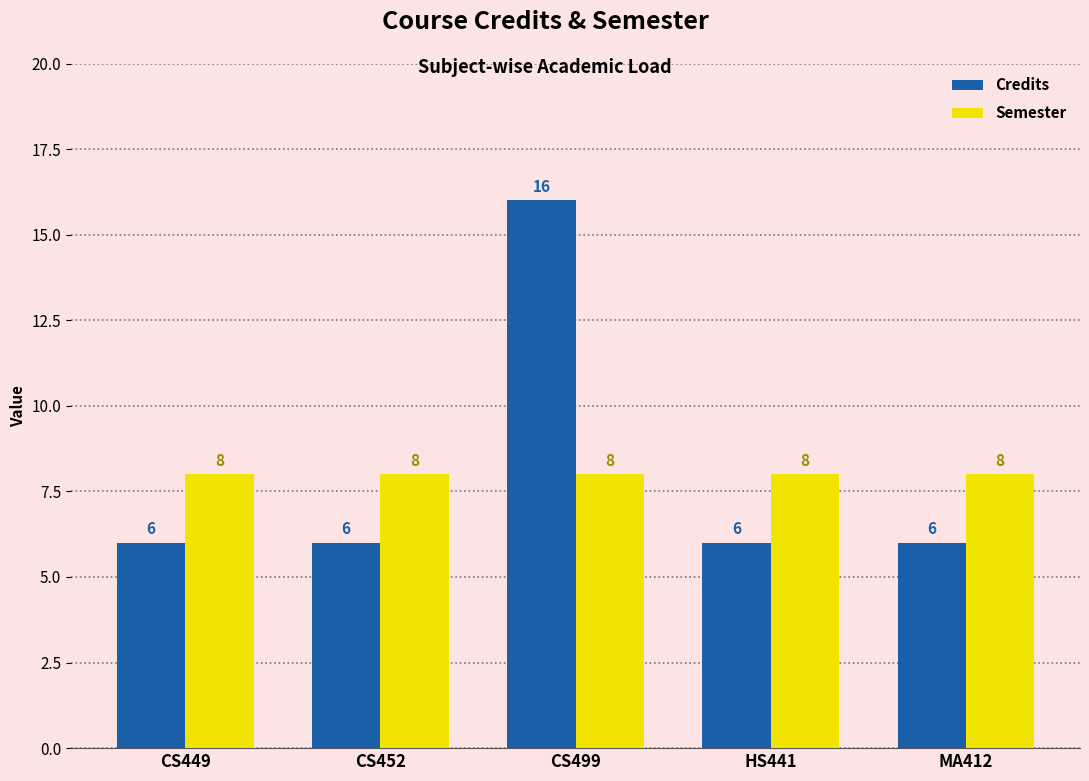

Is the value of Semester at CS449 greater than the value of Credits at CS499?

No